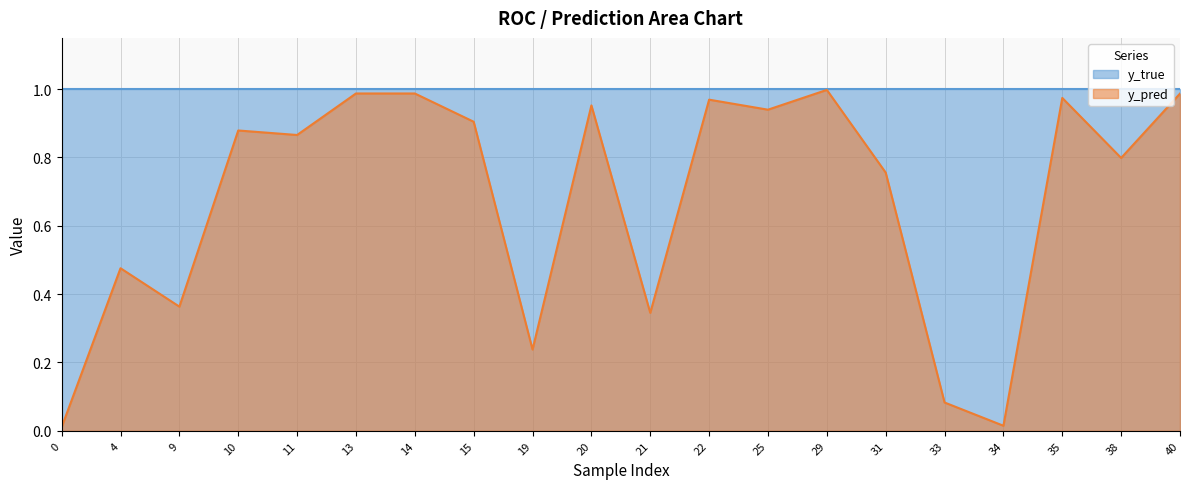

Does the chart have visible grid lines?

Yes